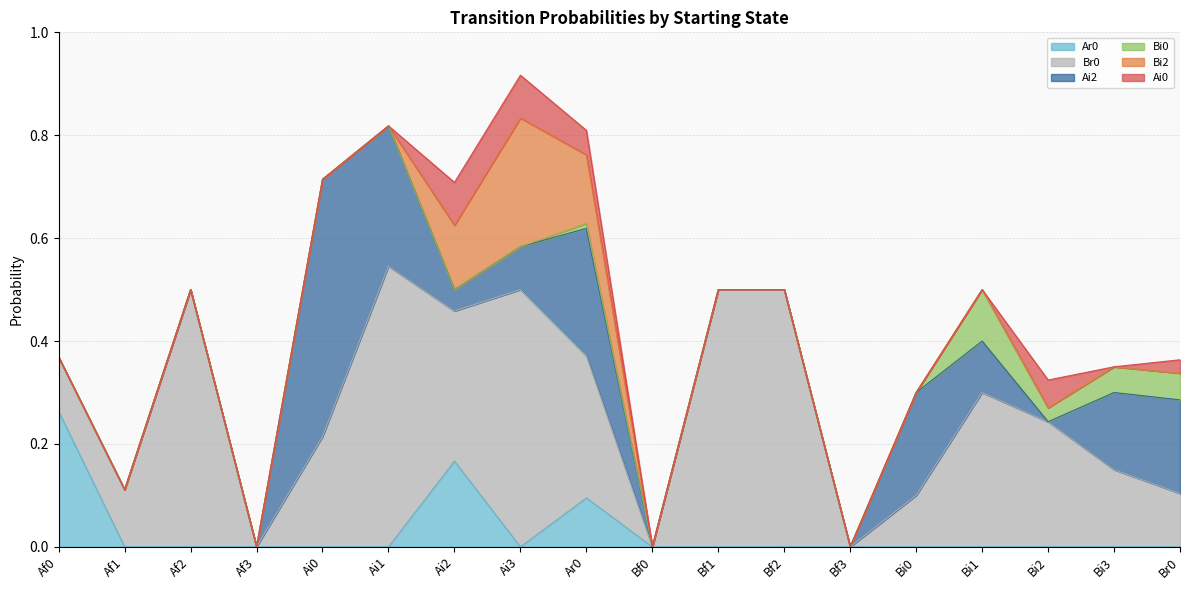

What are all the series names shown in the legend?

Ar0, Br0, Ai2, Bi0, Bi2, Ai0